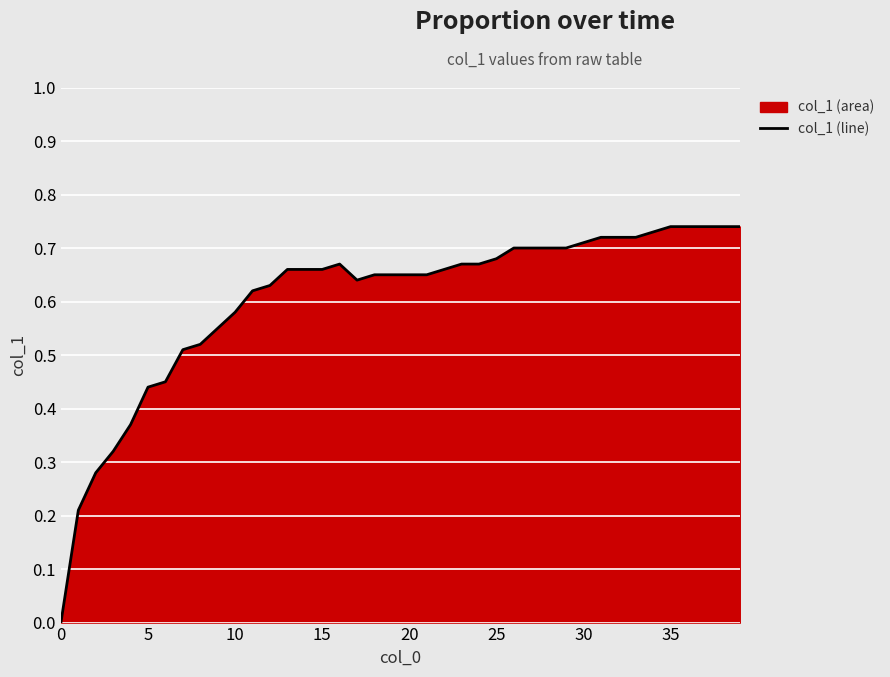

What is the label of the 22nd point from the right?

18